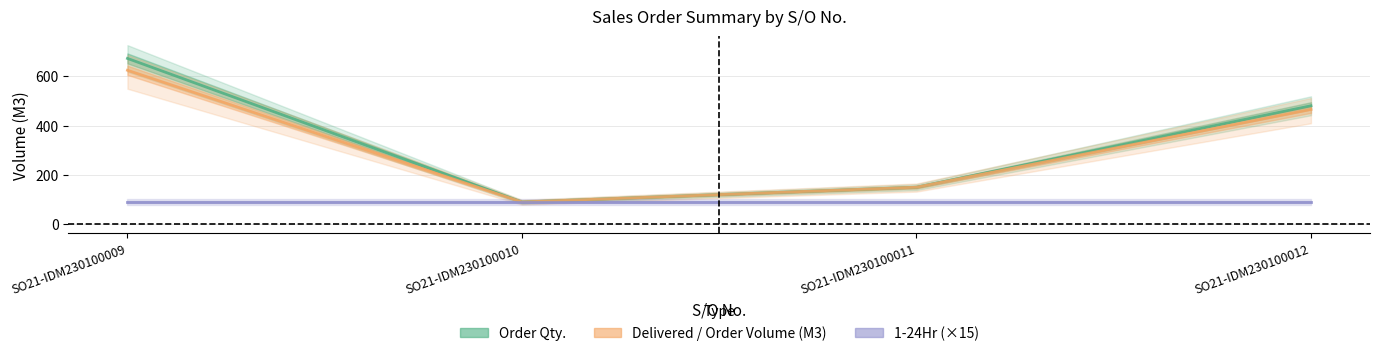

At how many categories does at least one series exceed 183?

2